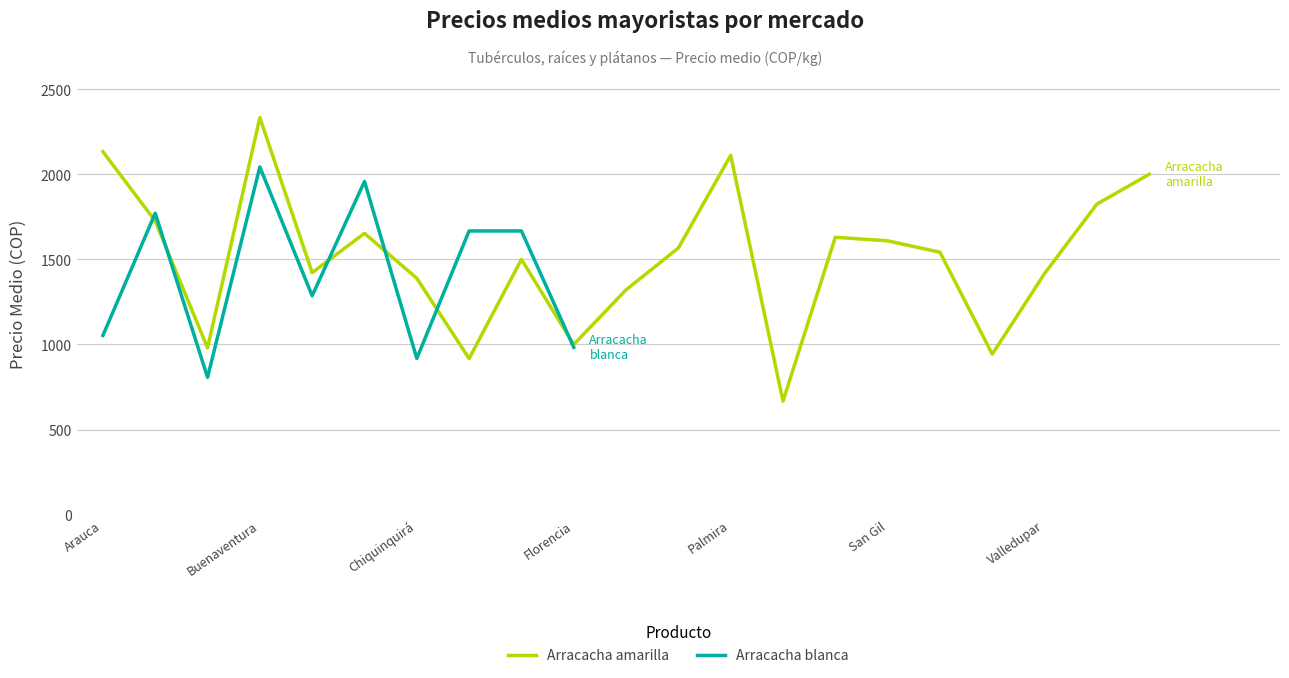

True or false: the data has more than 2 interior local peaks.

True